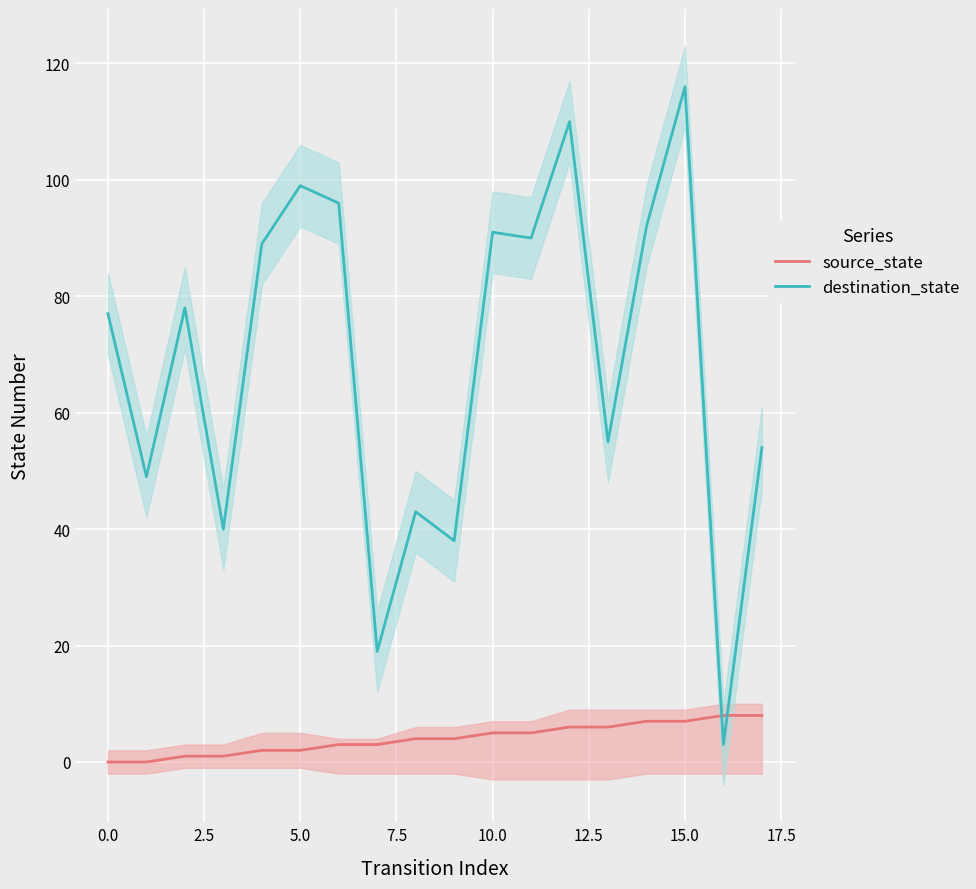

True or false: source_state has more than 1 interior local peaks.

False